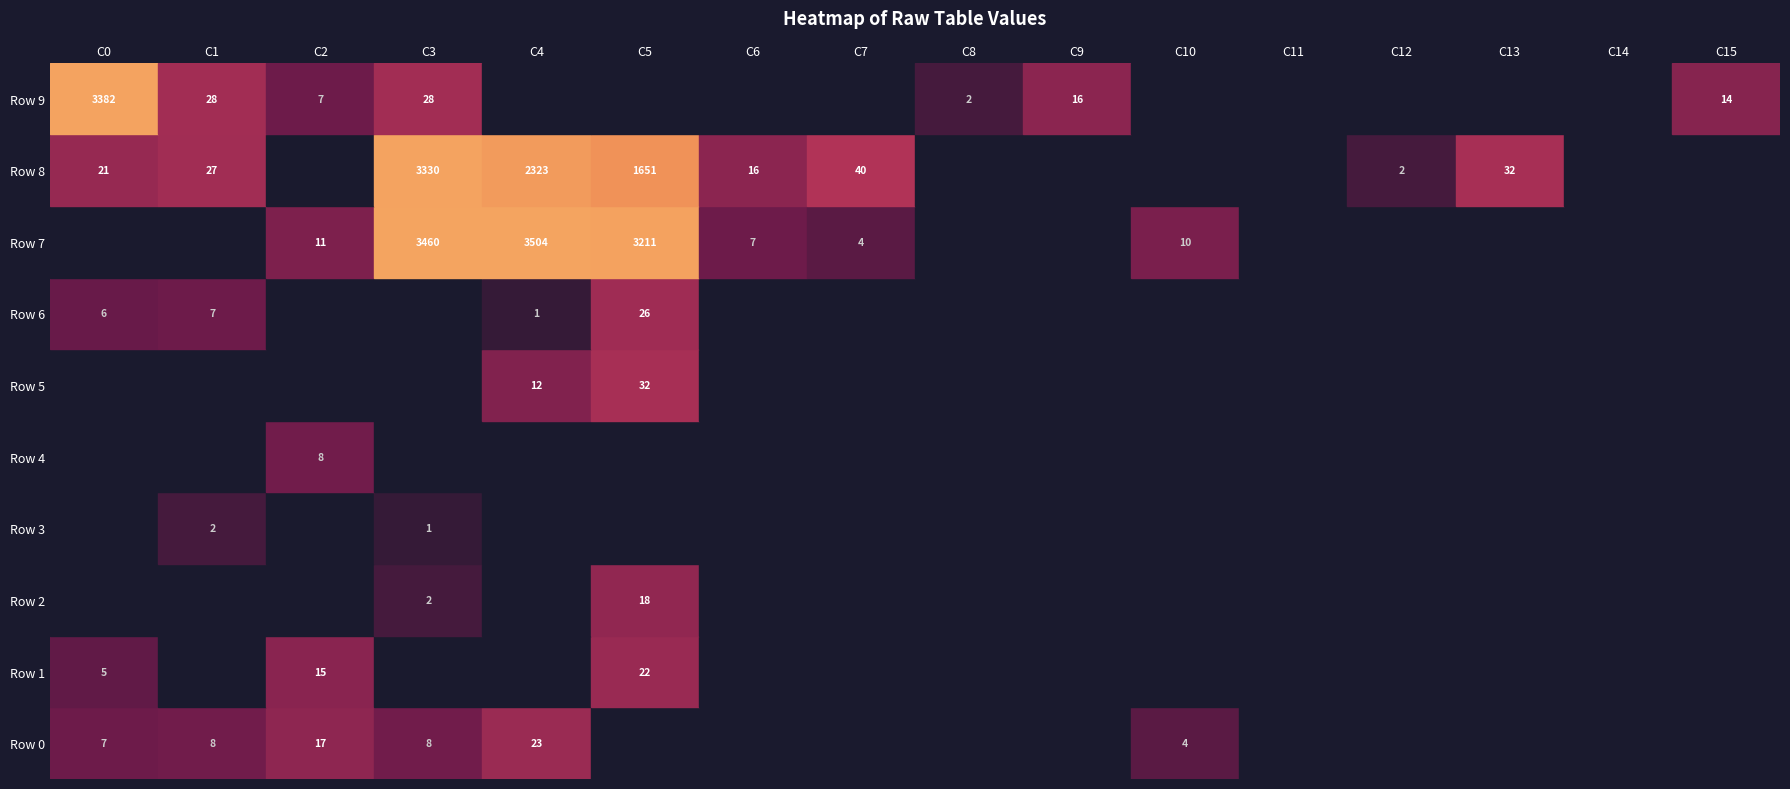

List the series in order of their peak value, lowest first.

Row 6, Row 5, Row 7, Row 8, Row 9, Row 3, Row 4, Row 1, Row 0, Row 2